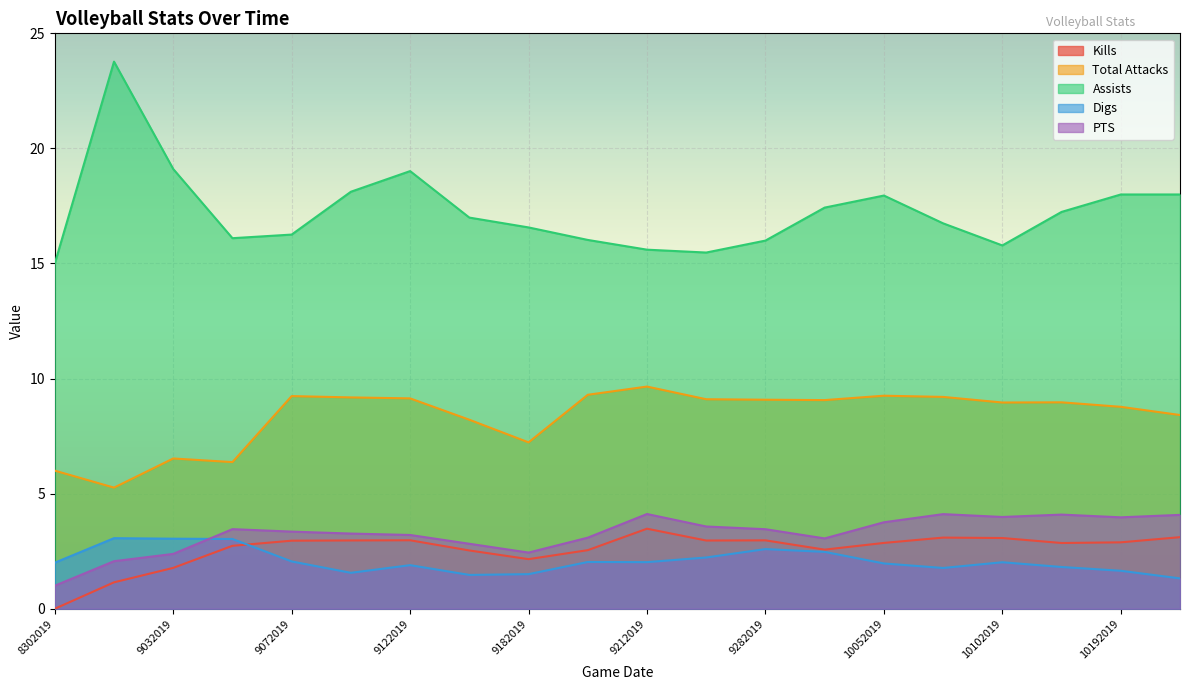

The value of Kills at 9282019 is 1.5. True or false?

False